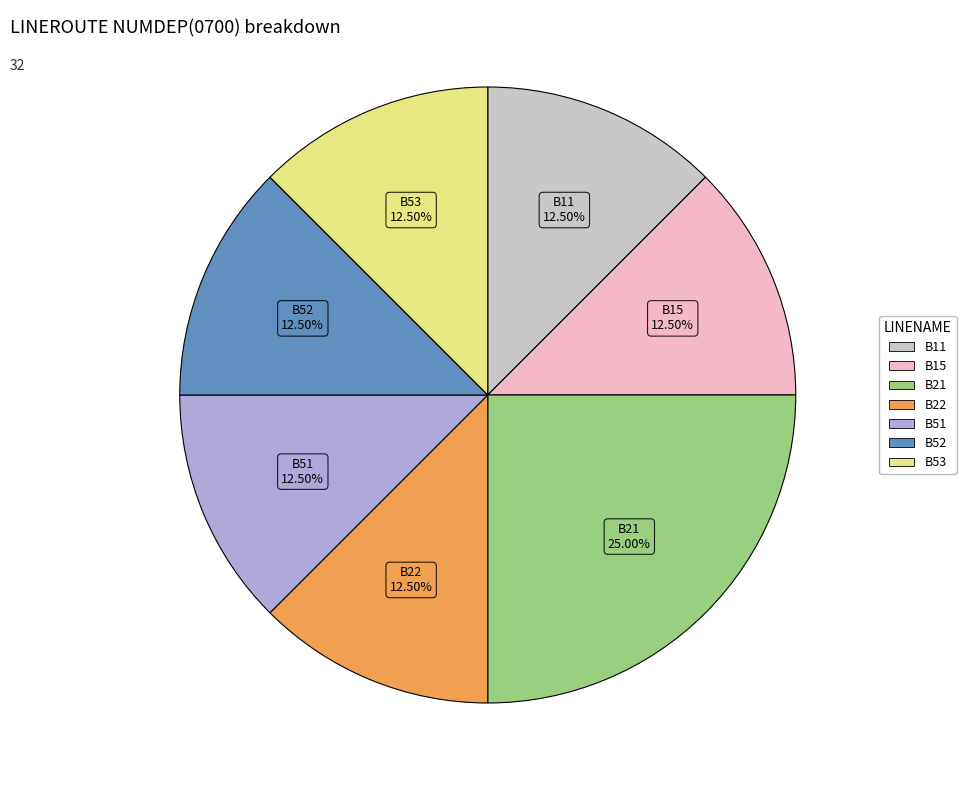

Does any single category account for the majority?

No